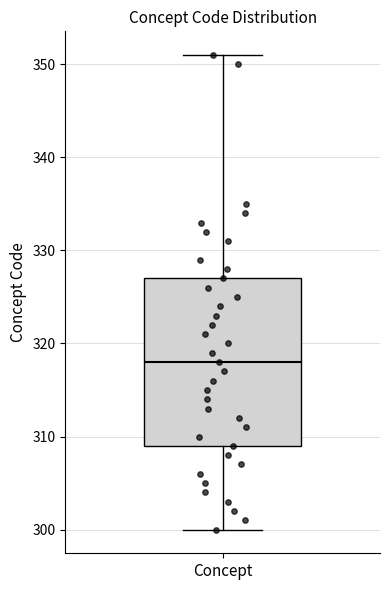

Where does the median line of the box for Concept sit on the y-axis? The values are not printed on the chart, so give them approximately, as read against the axis.

318